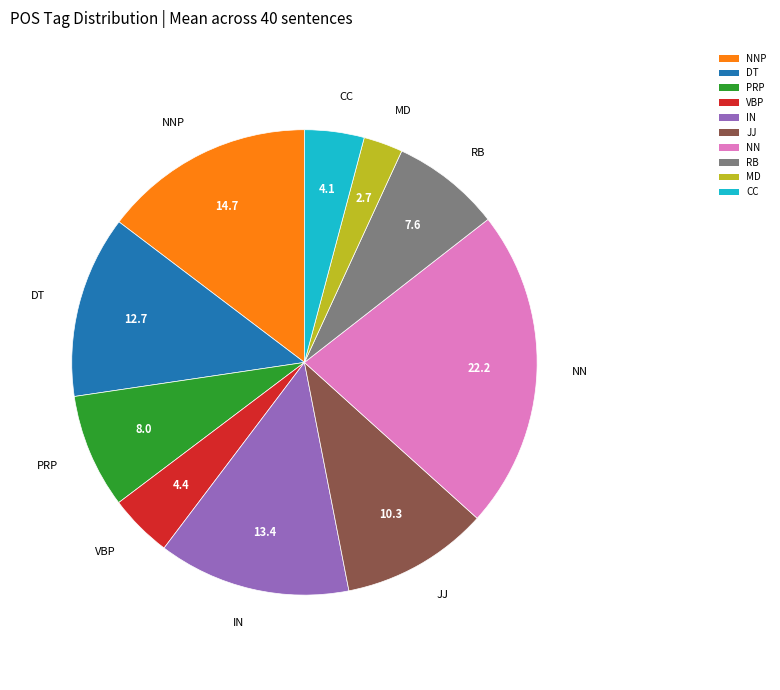

Approximately how many times larger is the value at NN compared to MD?

8.1